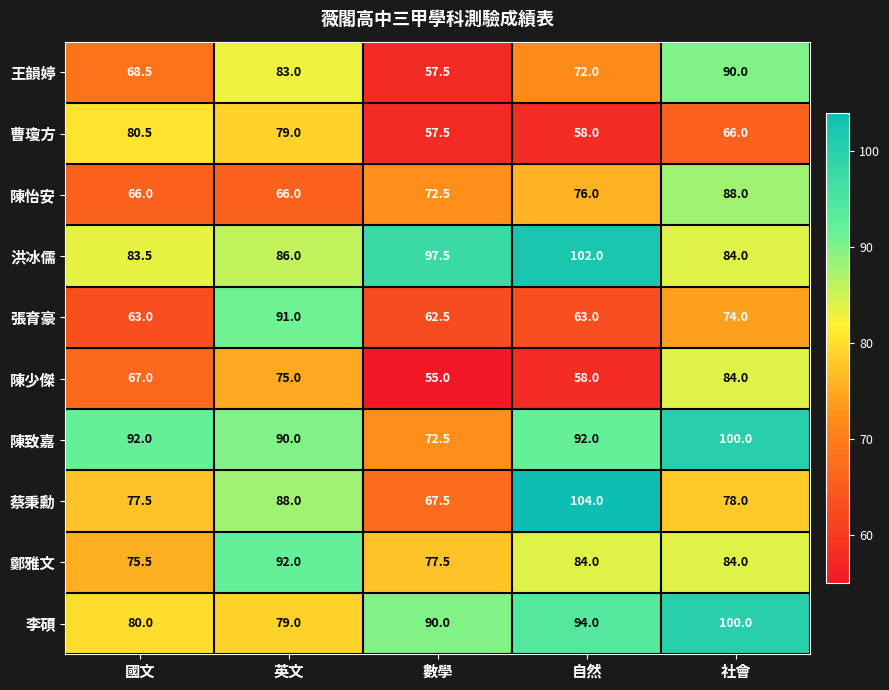

List the labels in order of 曹瓊方 value, smallest first.

數學, 自然, 社會, 英文, 國文